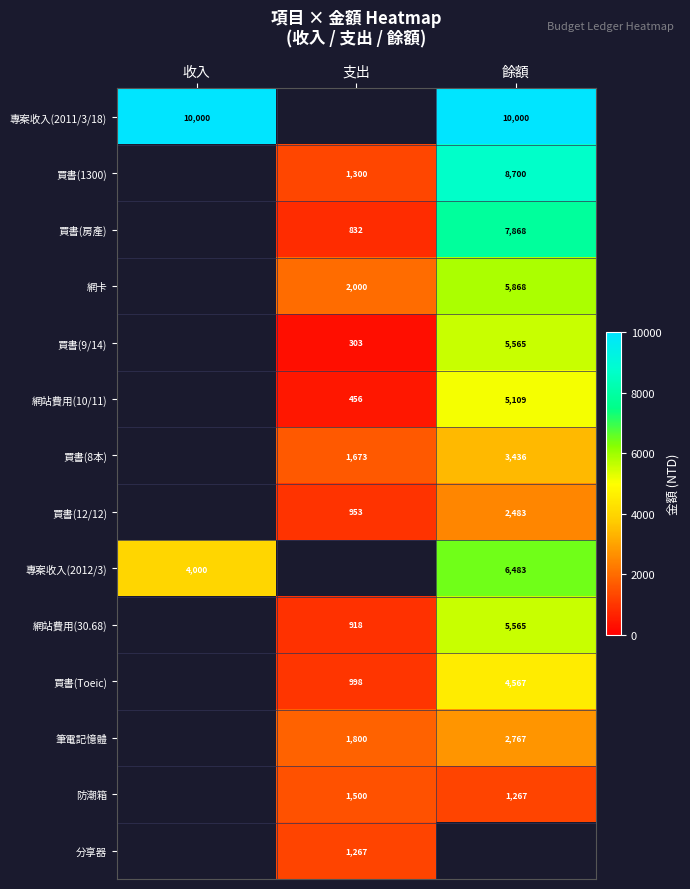

Is it true that 買書(9/14) equals 303 at 支出?

True